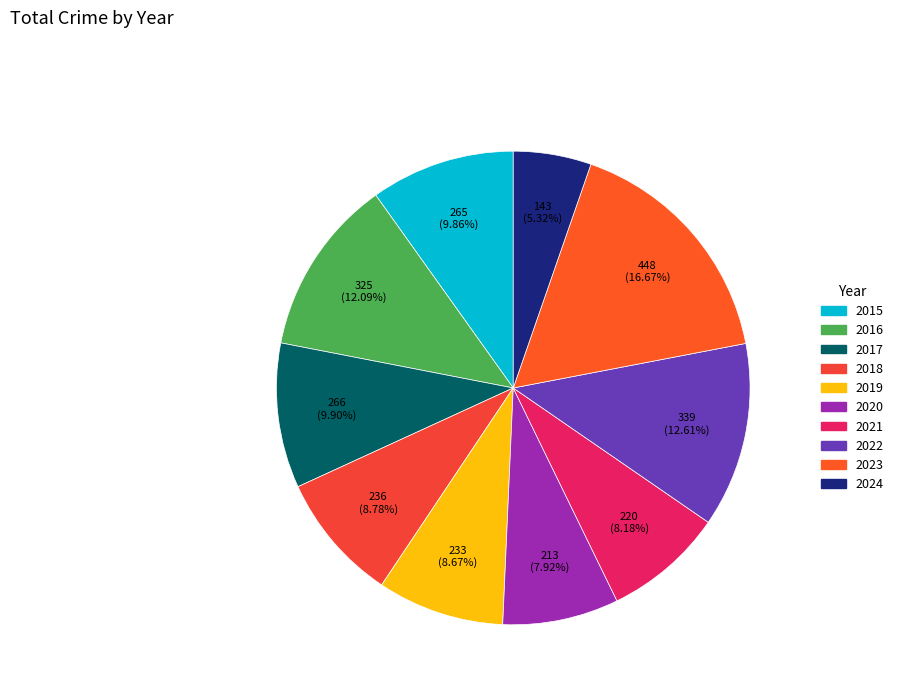

True or false: 2018 accounts for 1% of the total.

False